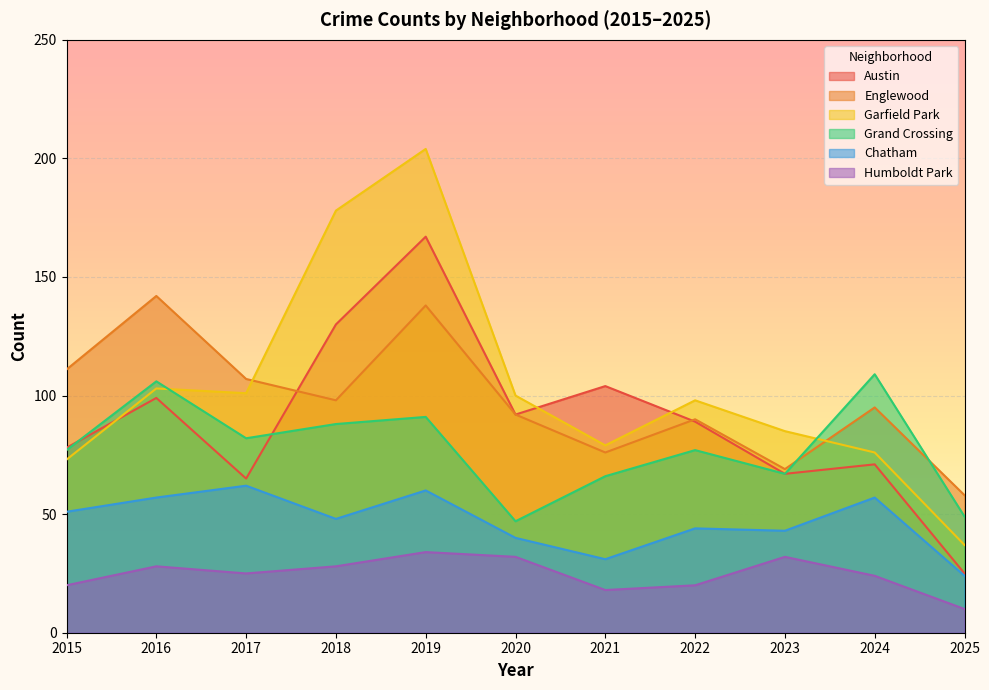

Count the number of data series in this chart.

6